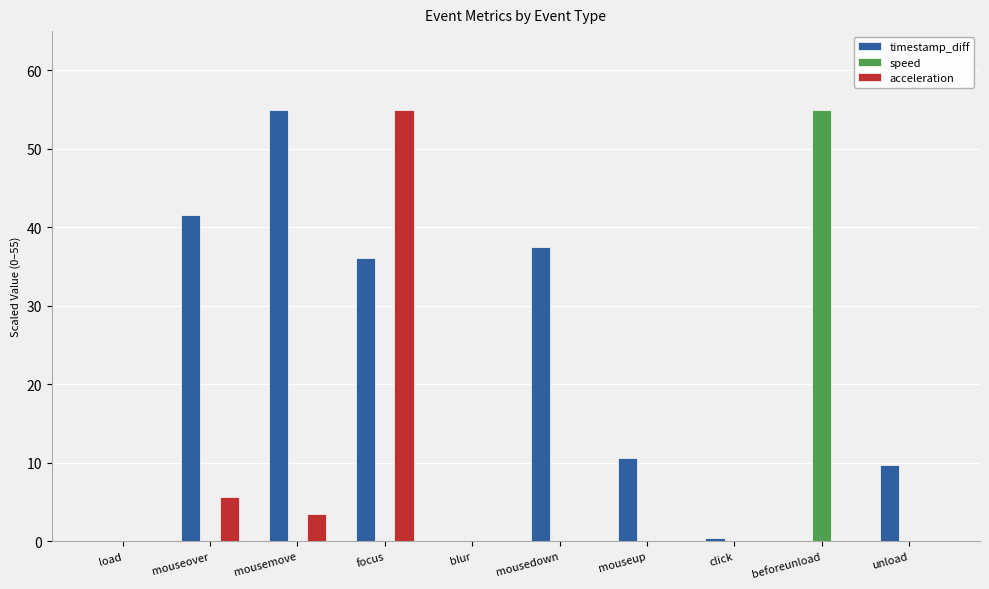

How many groups of bars are there?

10